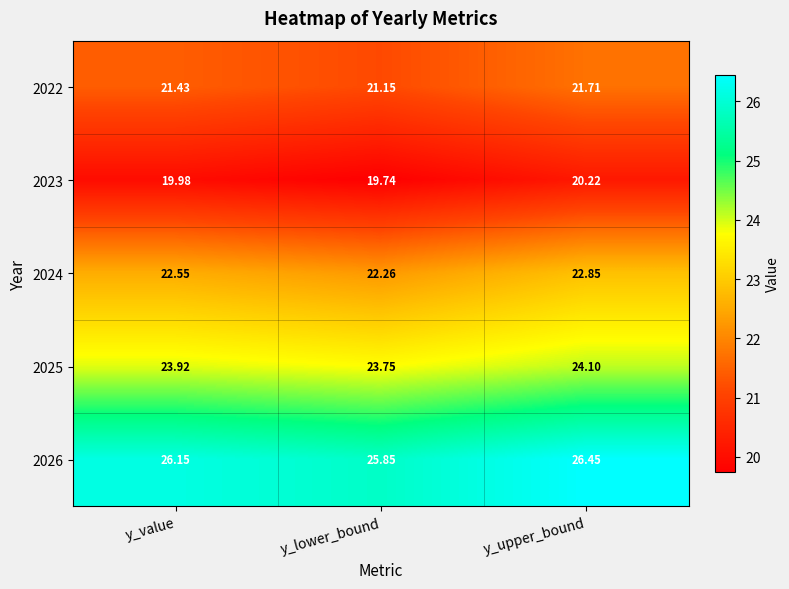

Rank the categories by 2023 value from lowest to highest.

y_lower_bound, y_value, y_upper_bound